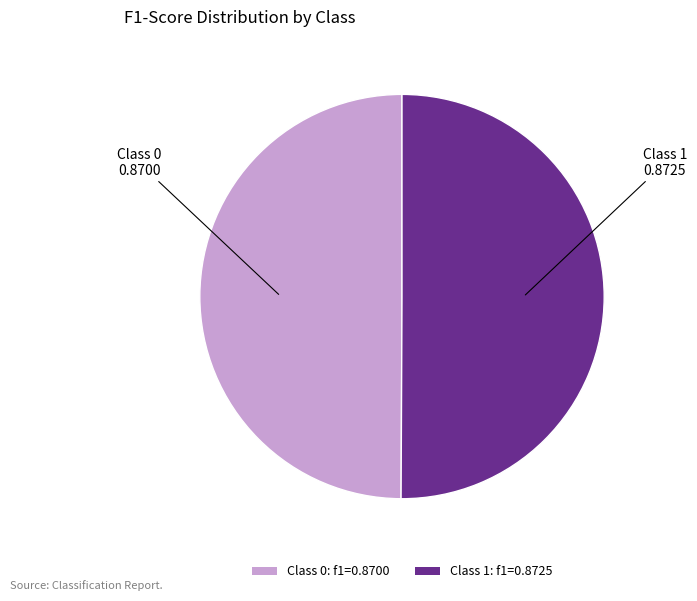

Is it true that Class 0: f1=0.8700 is 39% of the pie?

False